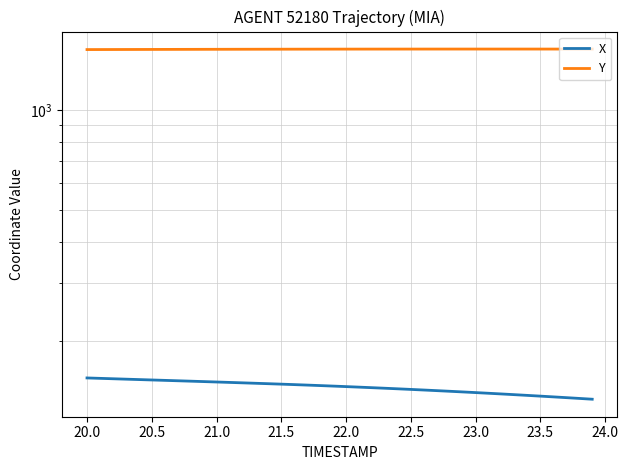

True or false: X and Y cross at least once.

False